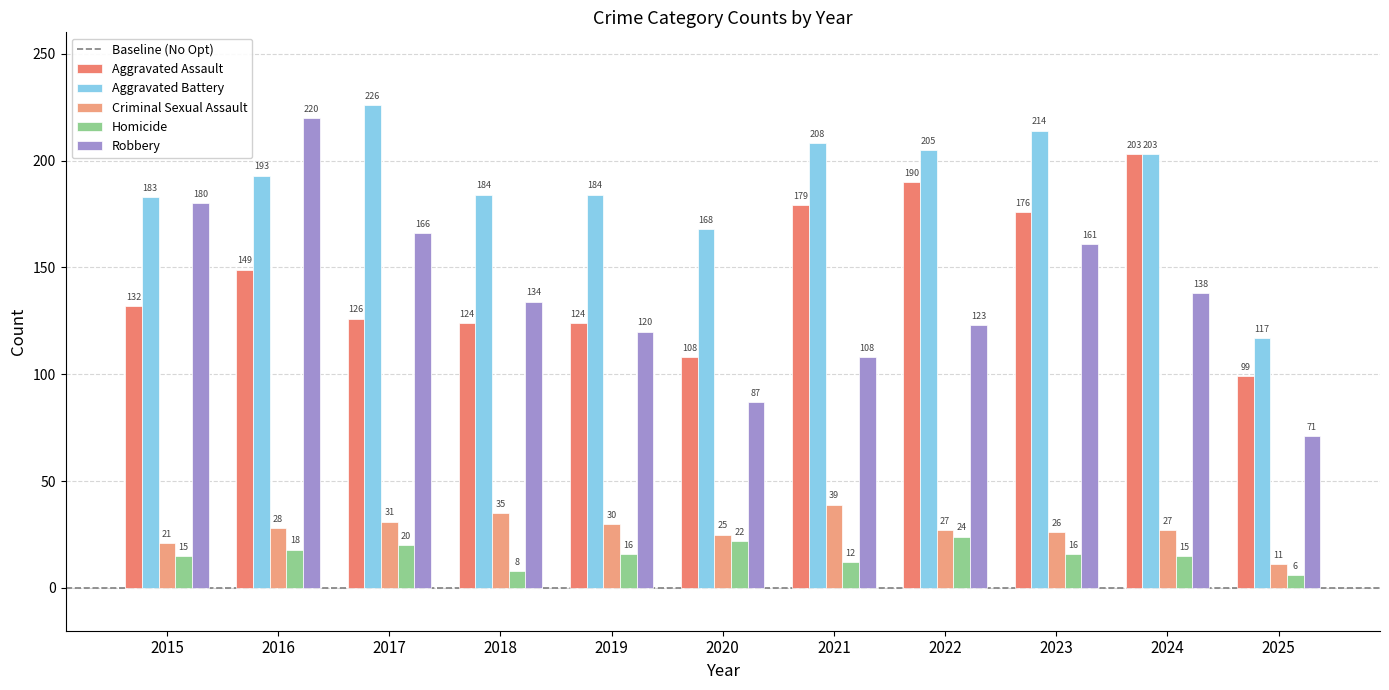

Reading right to left, extract all data points from this chart.

Aggravated Assault: 2025=99	2024=203	2023=176	2022=190	2021=179	2020=108	2019=124	2018=124	2017=126	2016=149	2015=132
Aggravated Battery: 2025=117	2024=203	2023=214	2022=205	2021=208	2020=168	2019=184	2018=184	2017=226	2016=193	2015=183
Criminal Sexual Assault: 2025=11	2024=27	2023=26	2022=27	2021=39	2020=25	2019=30	2018=35	2017=31	2016=28	2015=21
Homicide: 2025=6	2024=15	2023=16	2022=24	2021=12	2020=22	2019=16	2018=8	2017=20	2016=18	2015=15
Robbery: 2025=71	2024=138	2023=161	2022=123	2021=108	2020=87	2019=120	2018=134	2017=166	2016=220	2015=180